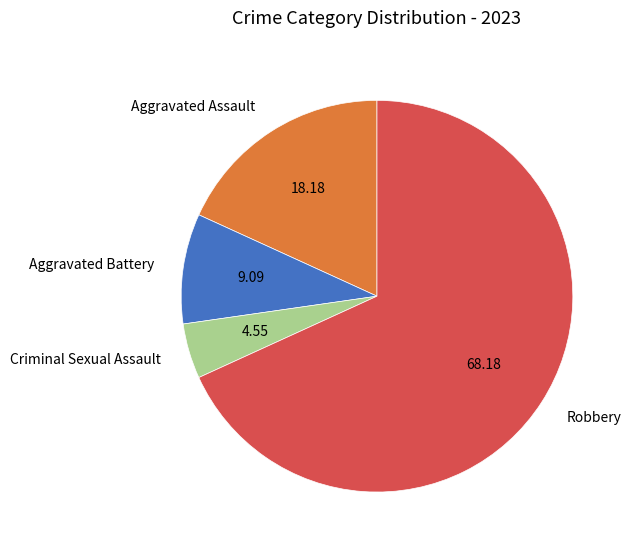

What is the ratio of the value at Aggravated Battery to the value at Criminal Sexual Assault?

2.0